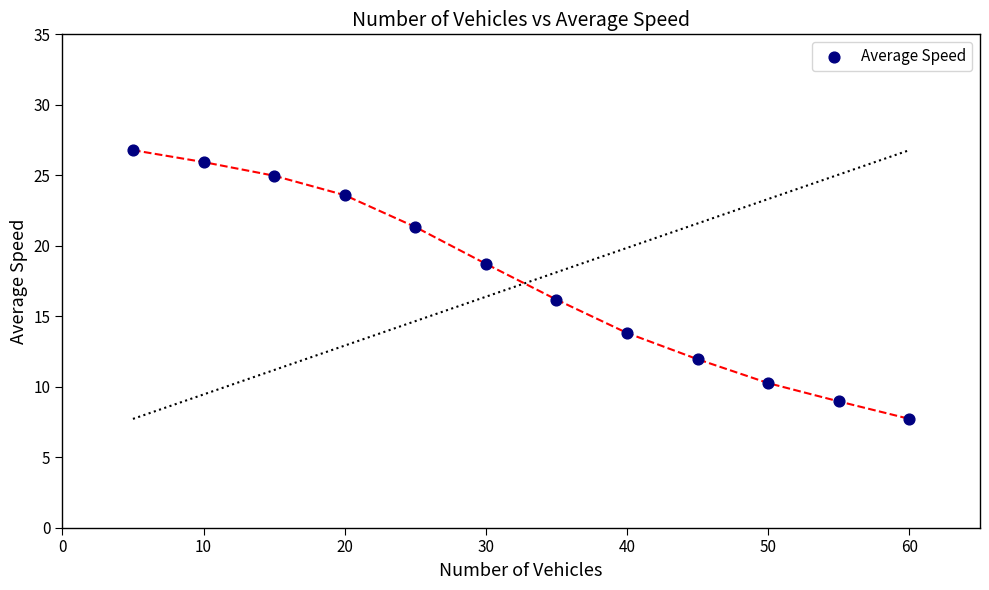

What Y value in the scatter plot is closest to 17?

16.2